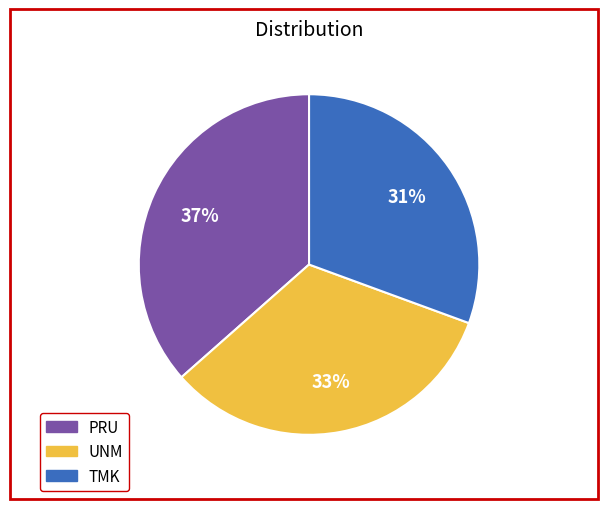

Does TMK account for over 50% of the chart?

No